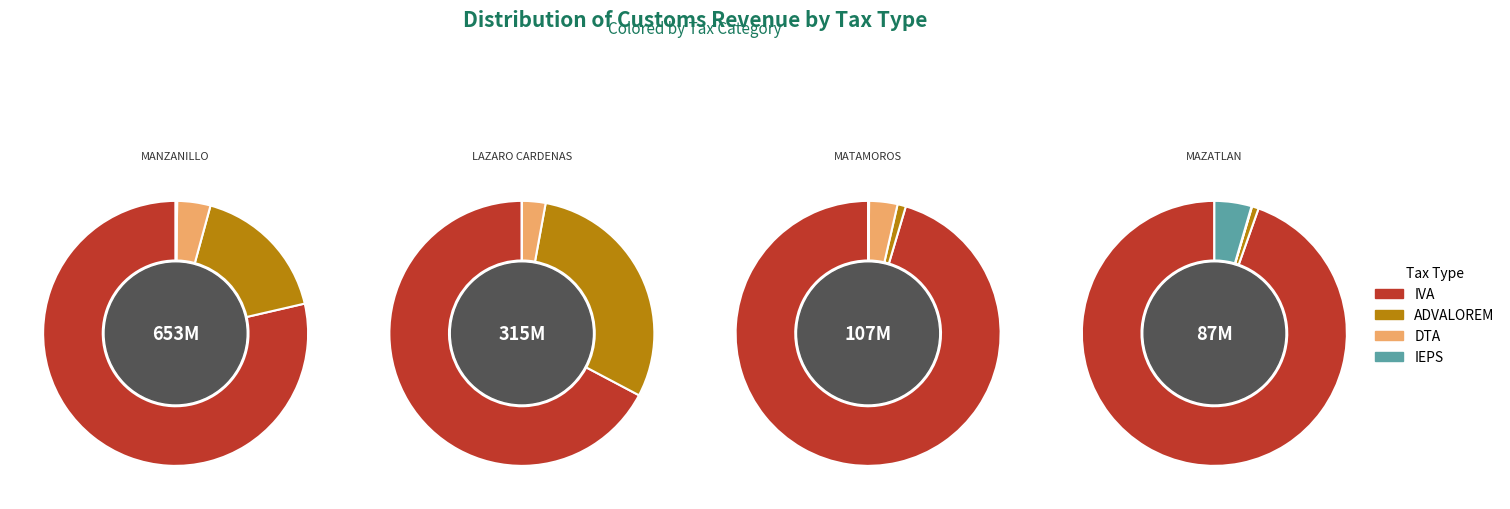

Is it true that COATZACOALCOS is 0% of the pie?

True